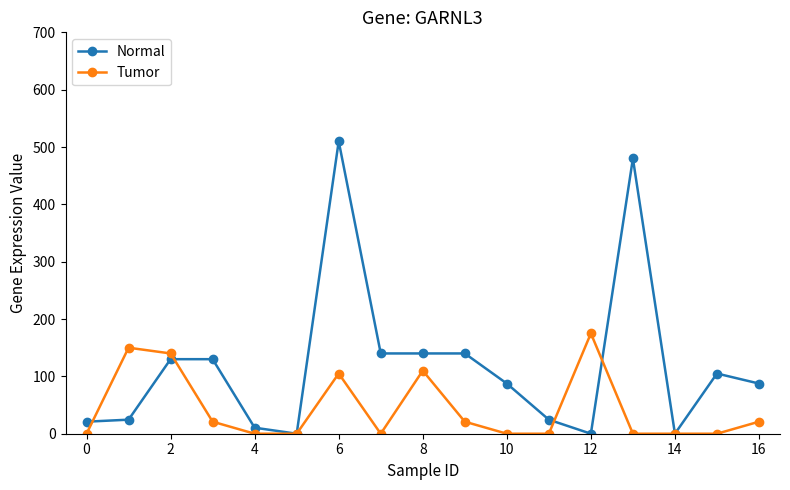

What is the maximum value shown in the chart?

510.0